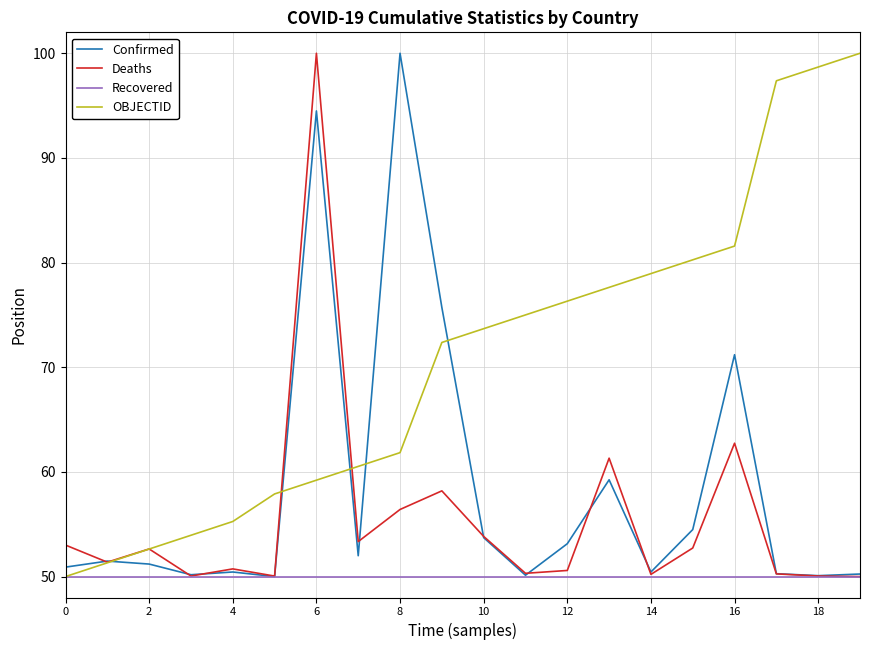

Which series has the largest total across all categories?

OBJECTID